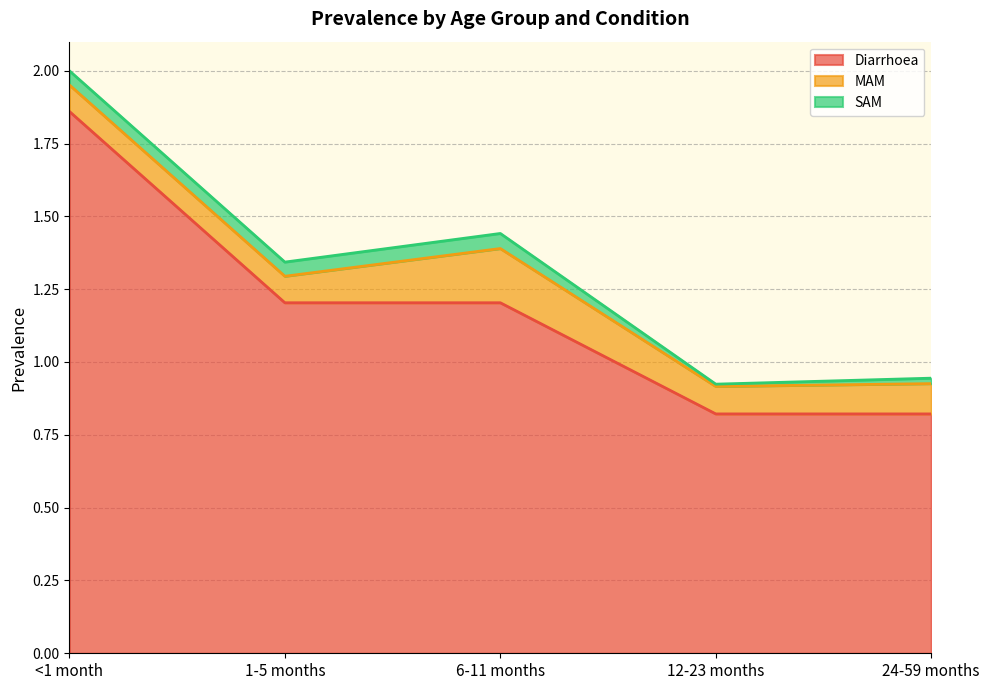

What is the greatest value displayed?

1.9